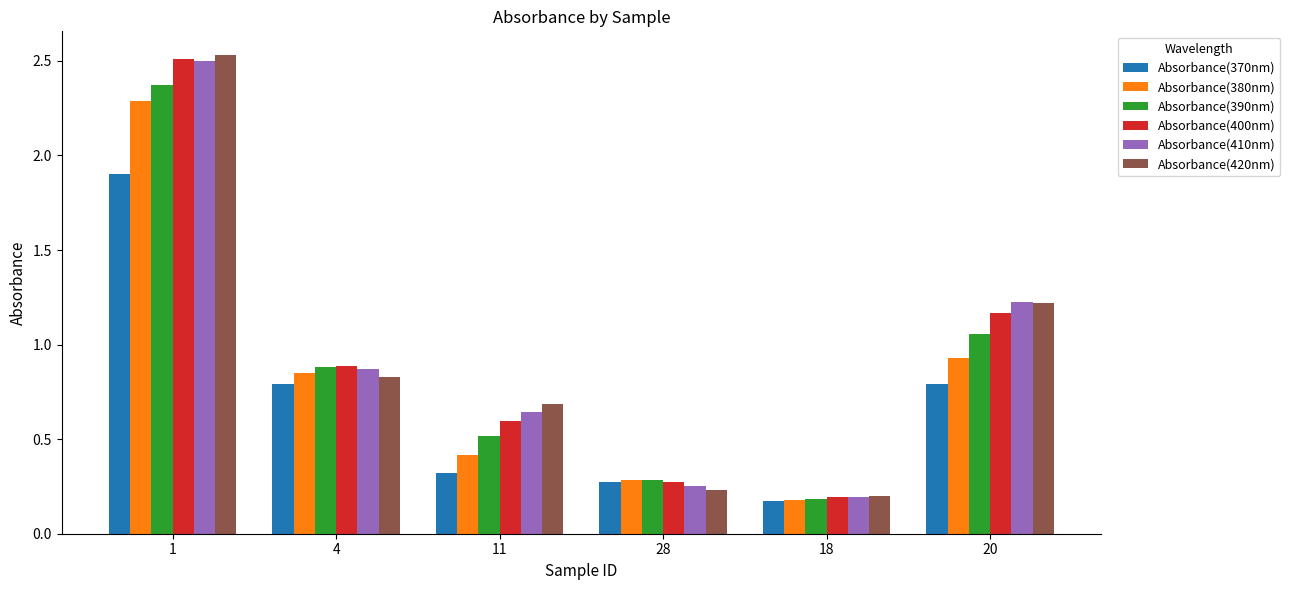

Which series has the largest range (max minus min)?

Absorbance(420nm)